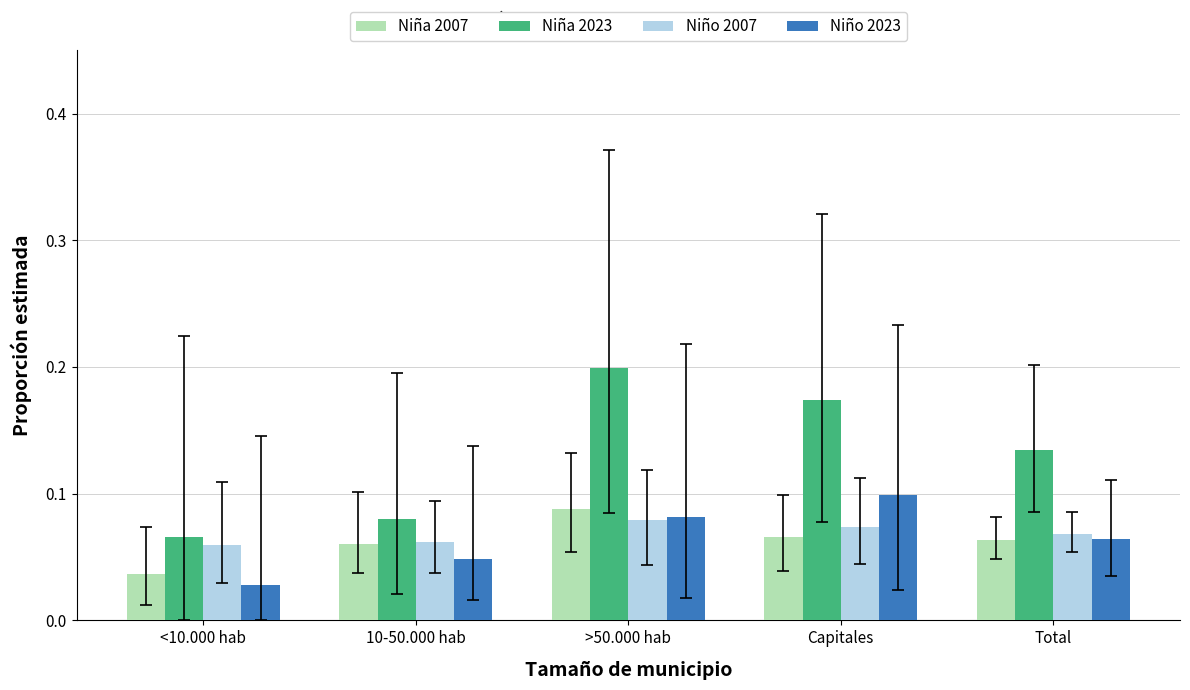

How many categories are shown in the chart?

5